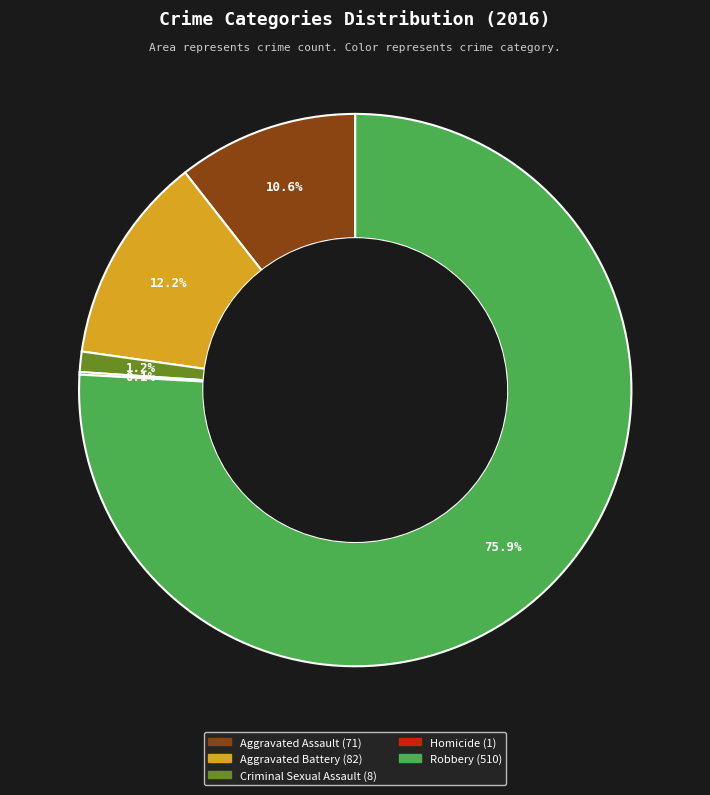

What percentage do Aggravated Battery and Aggravated Assault together represent?

22.8%